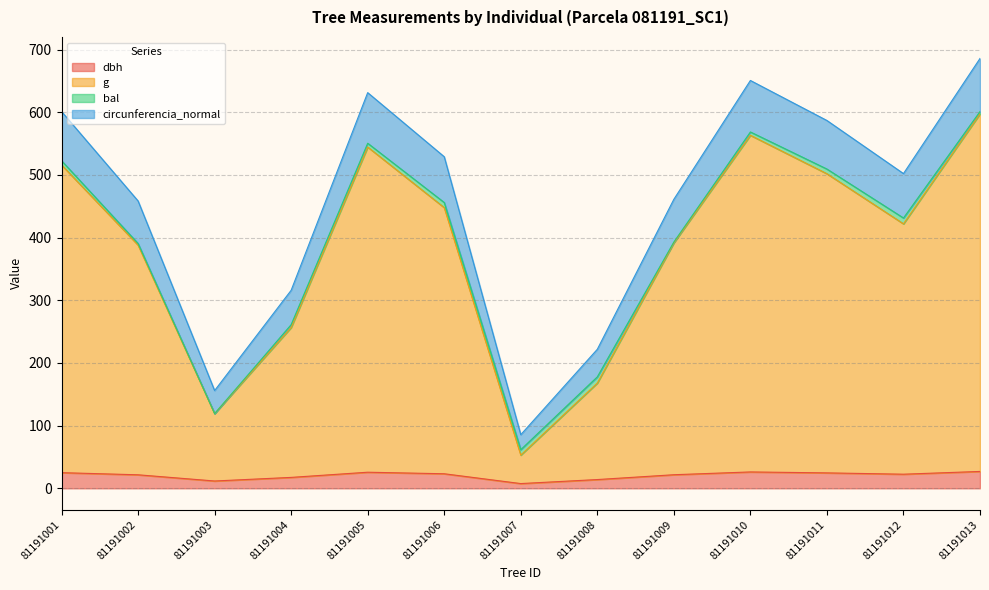

Is it true that dbh equals 25.7 at 81191005?

True